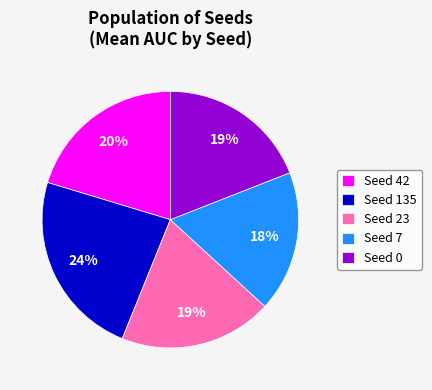

Combined, do Seed 42 and Seed 23 account for over 50%?

No